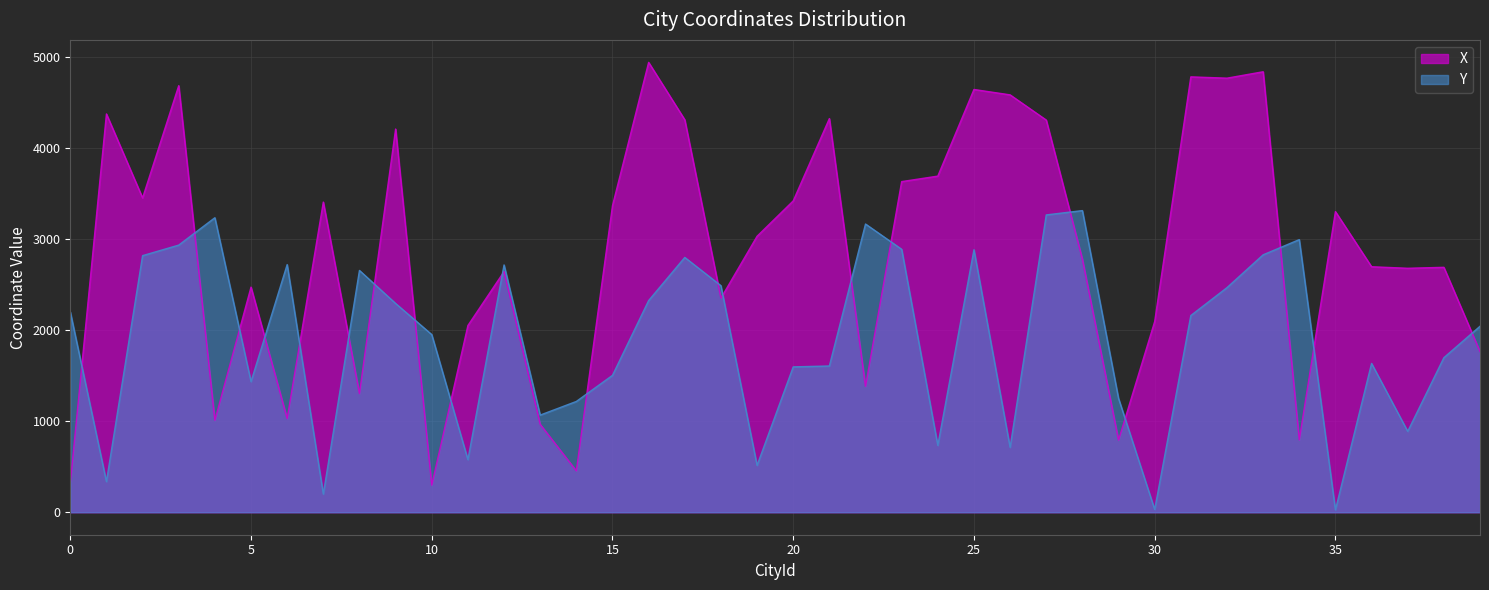

What is the spread (max minus min) of values at 5?

1038.7